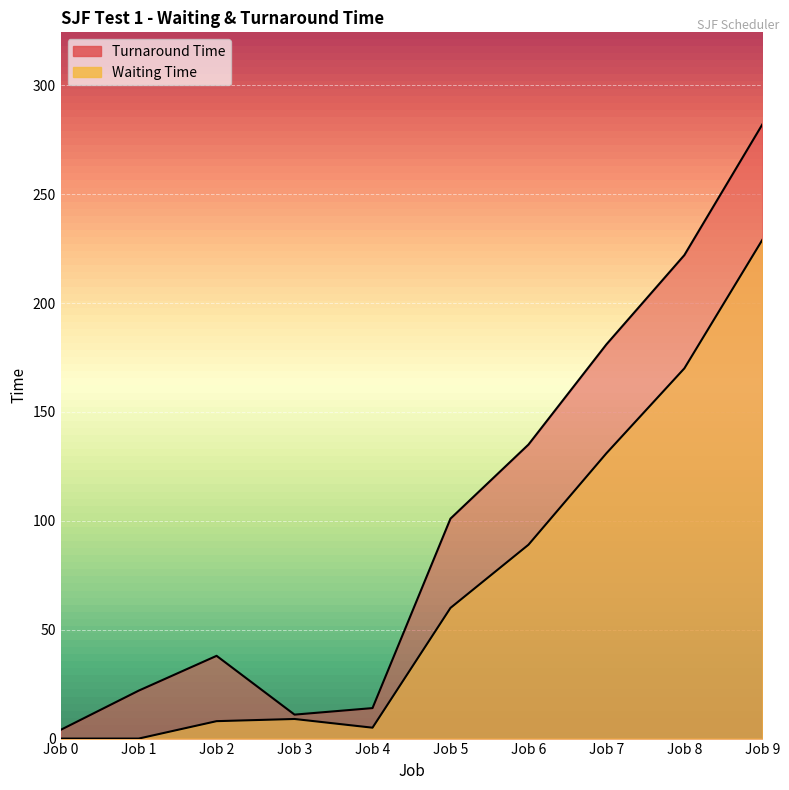

Which series has the largest total across all categories?

Turnaround Time